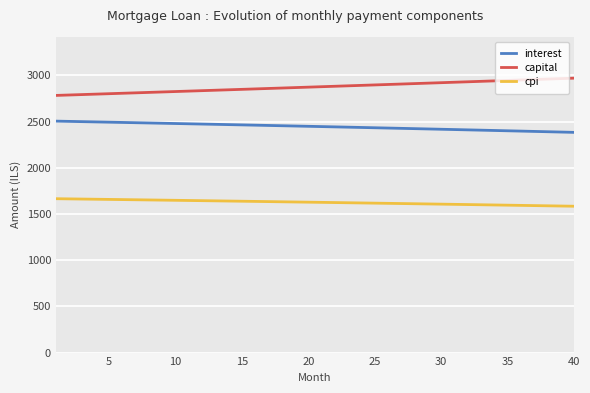

What are all the series names shown in the legend?

interest, capital, cpi